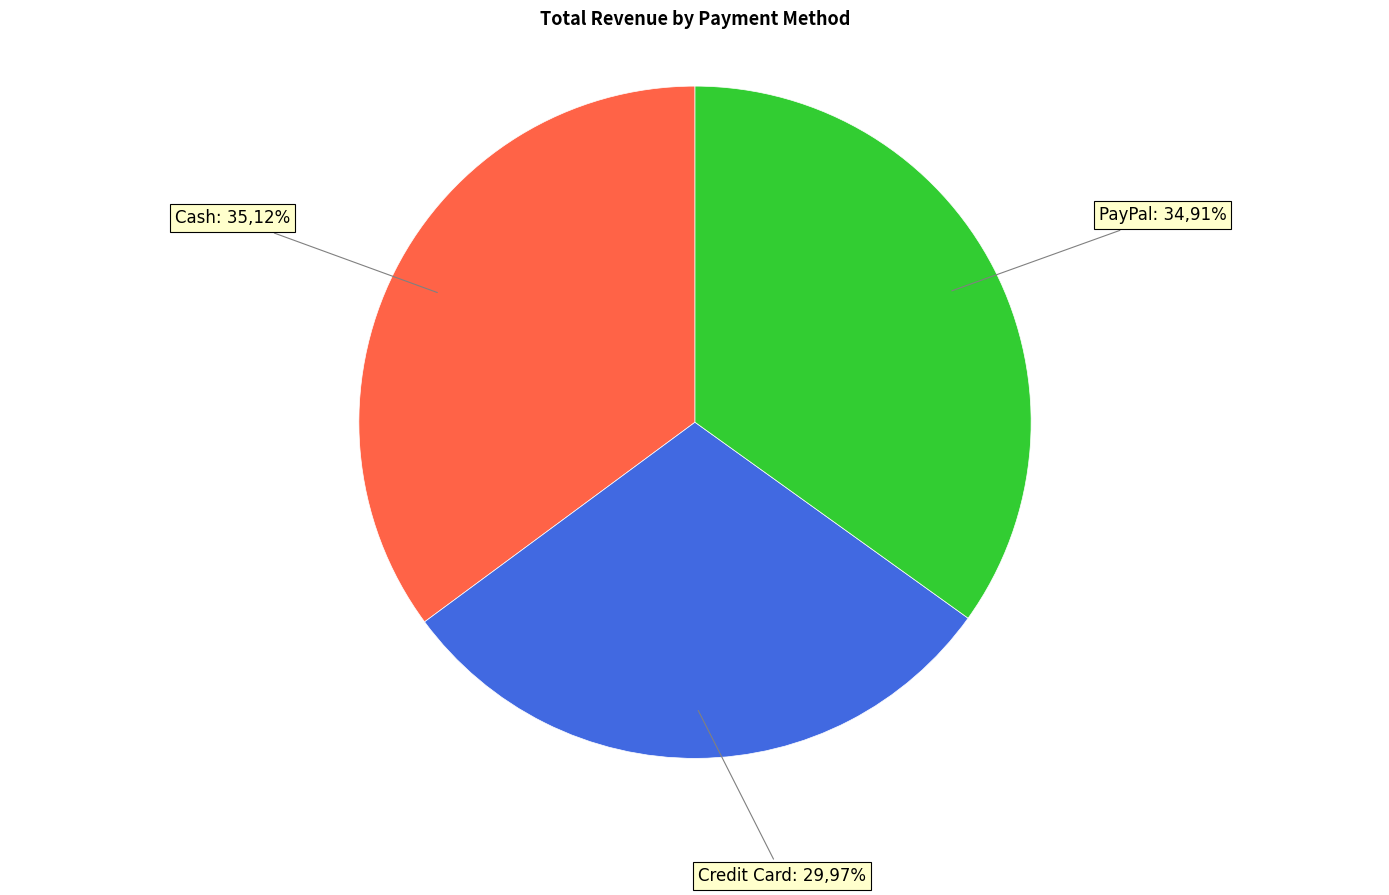

To the nearest percent, what is the difference between the largest and smallest slice percentages?

5%